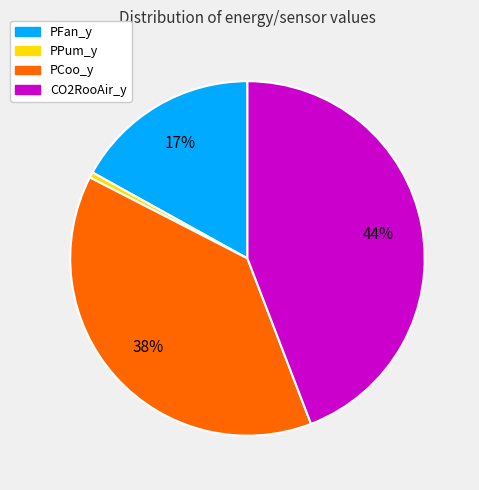

Do PPum_y and PCoo_y together represent more than half of the pie?

No